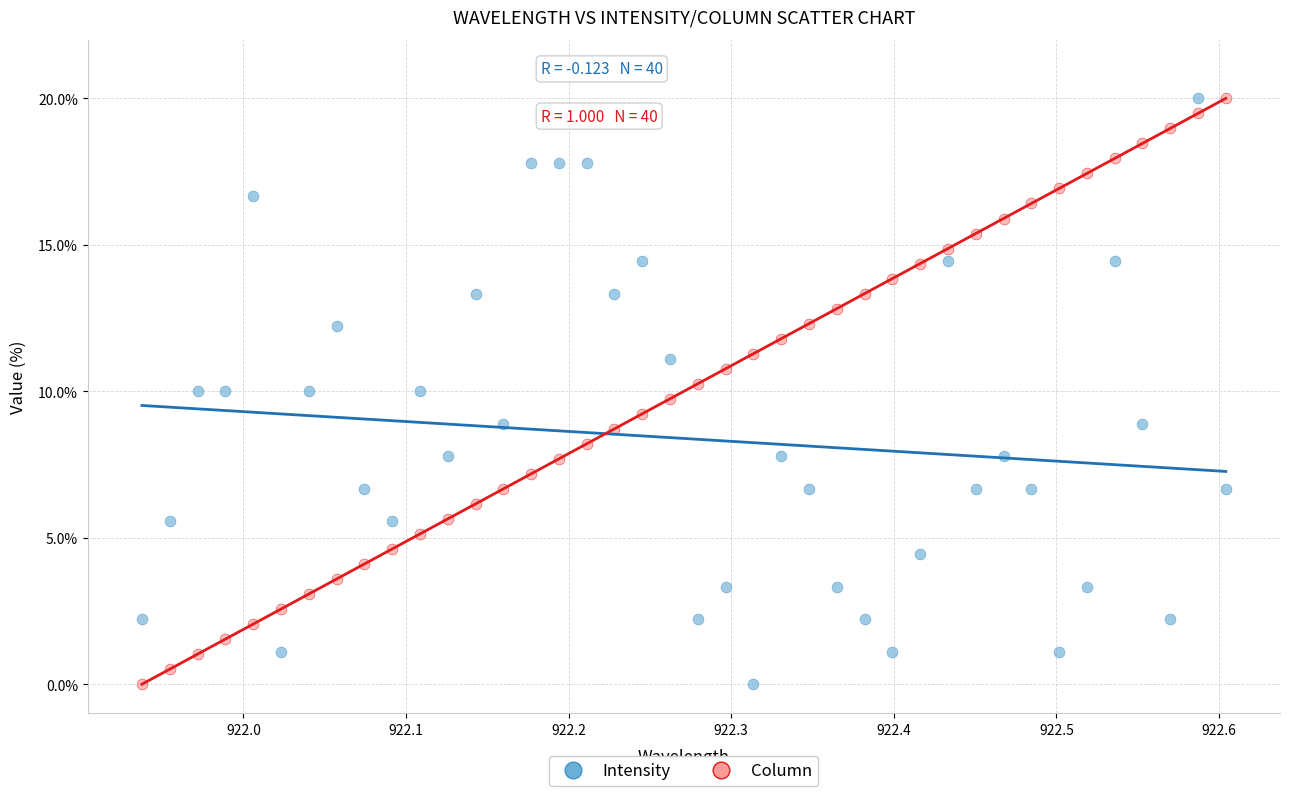

Across all data points, what is the range of Y values (max minus min)?

20.0